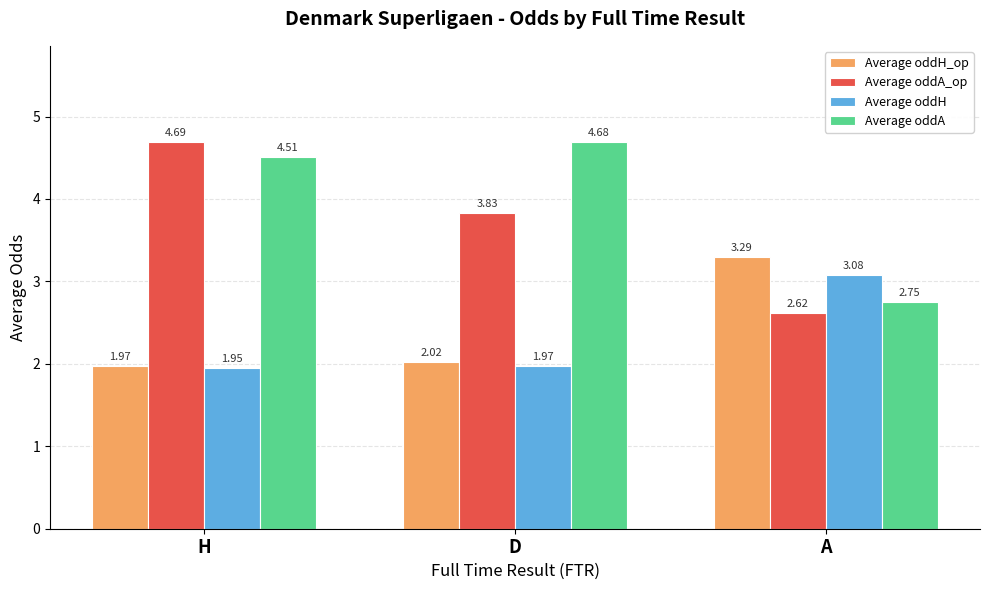

How many categories are shown in the chart?

3